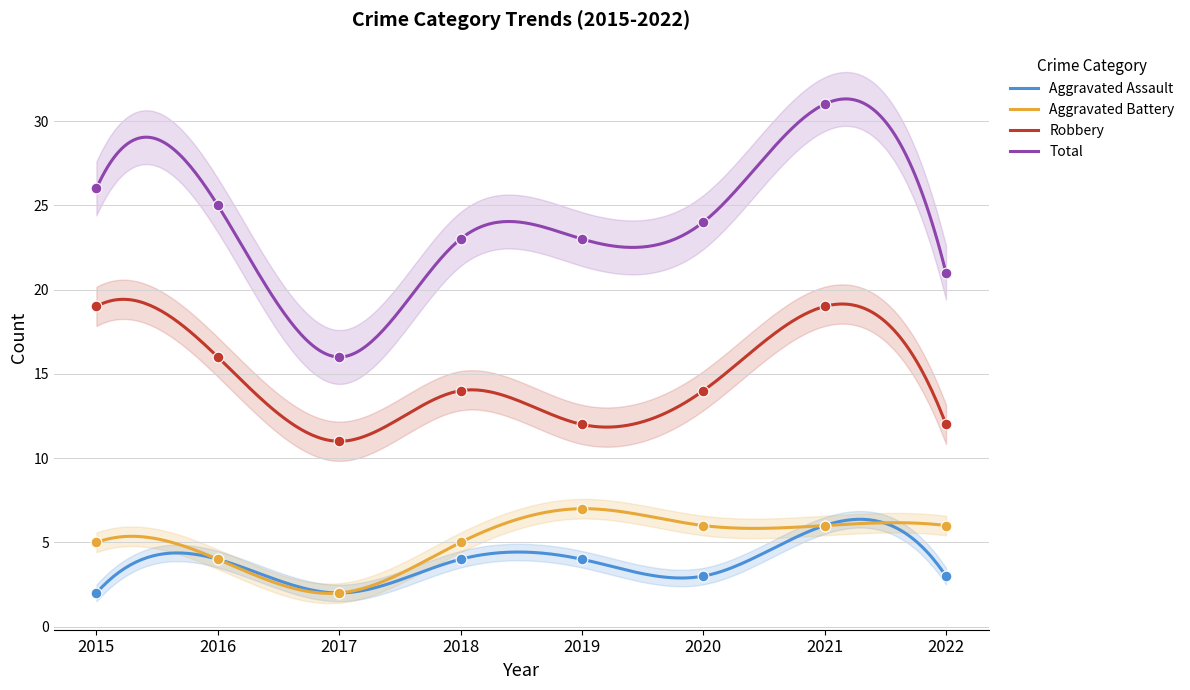

What are all the series names shown in the legend?

Aggravated Assault, Aggravated Battery, Robbery, Total